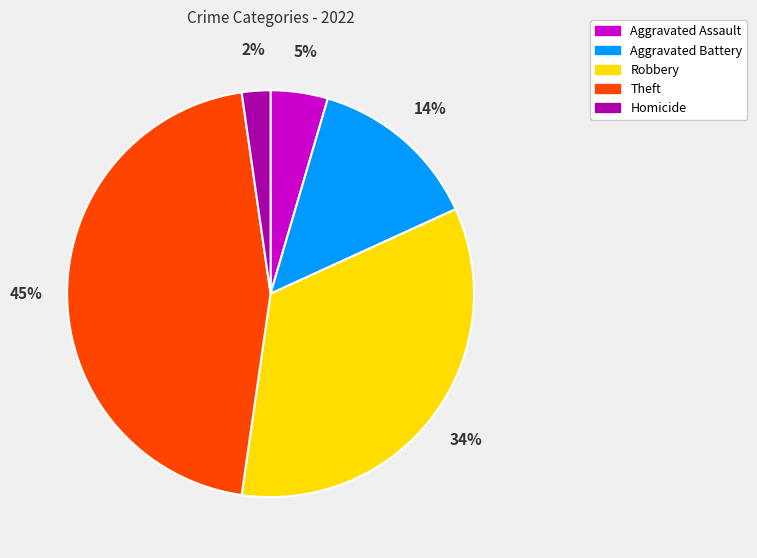

The Robbery slice represents 34% of the pie. True or false?

True